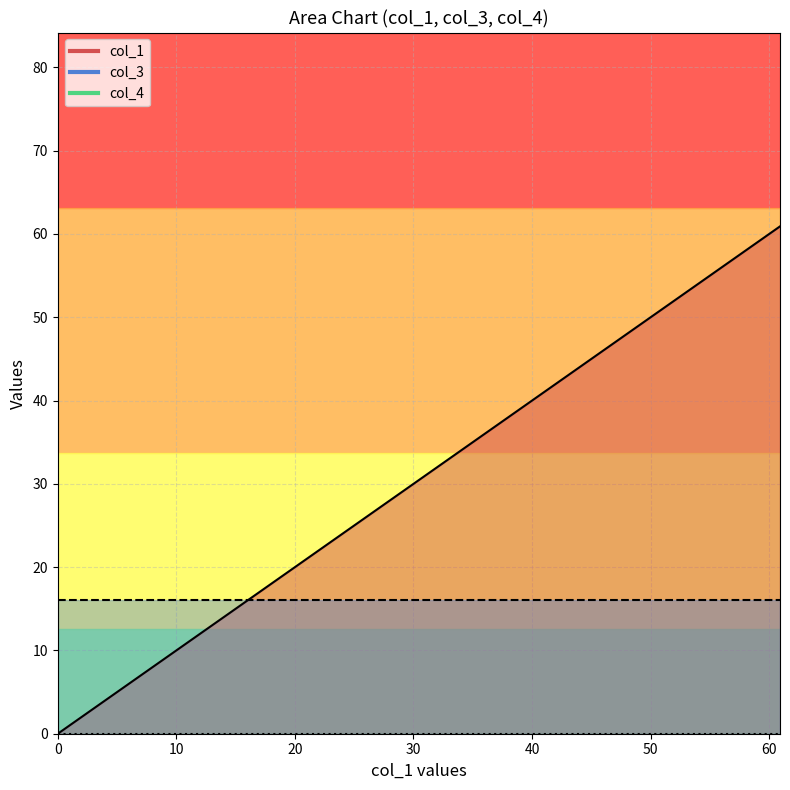

True or false: col_1_line has a value of 13.7 at 20.

False